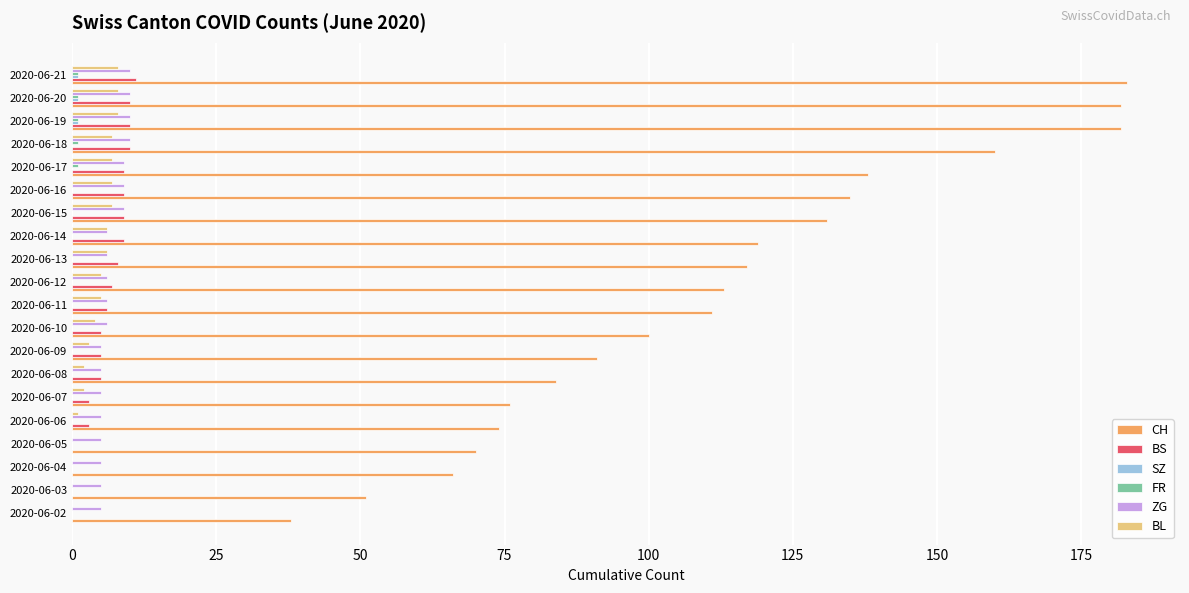

The value of CH at 2020-06-14 is 175. True or false?

False